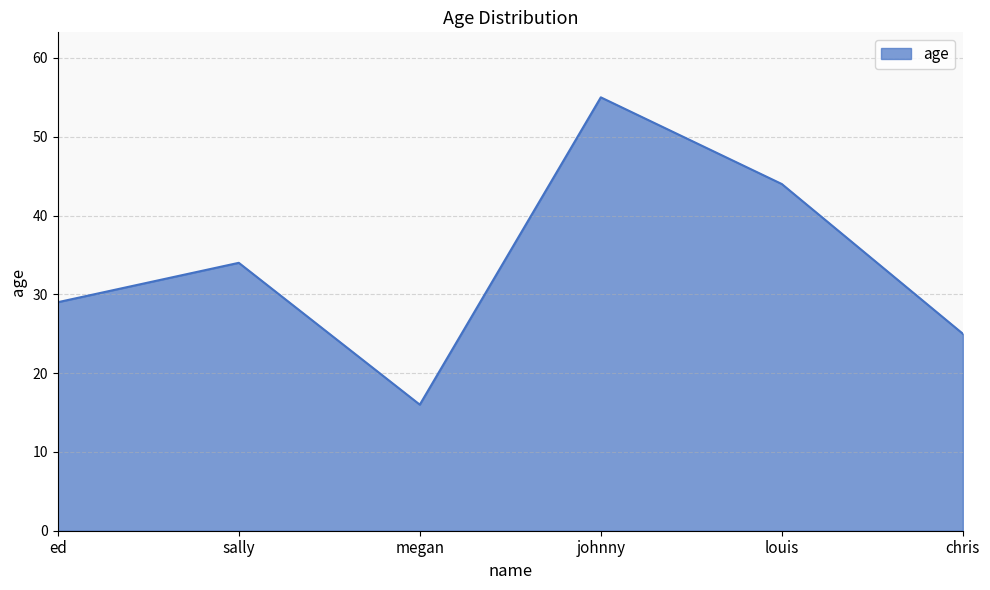

Approximately how many times larger is the value at sally compared to louis?

0.8